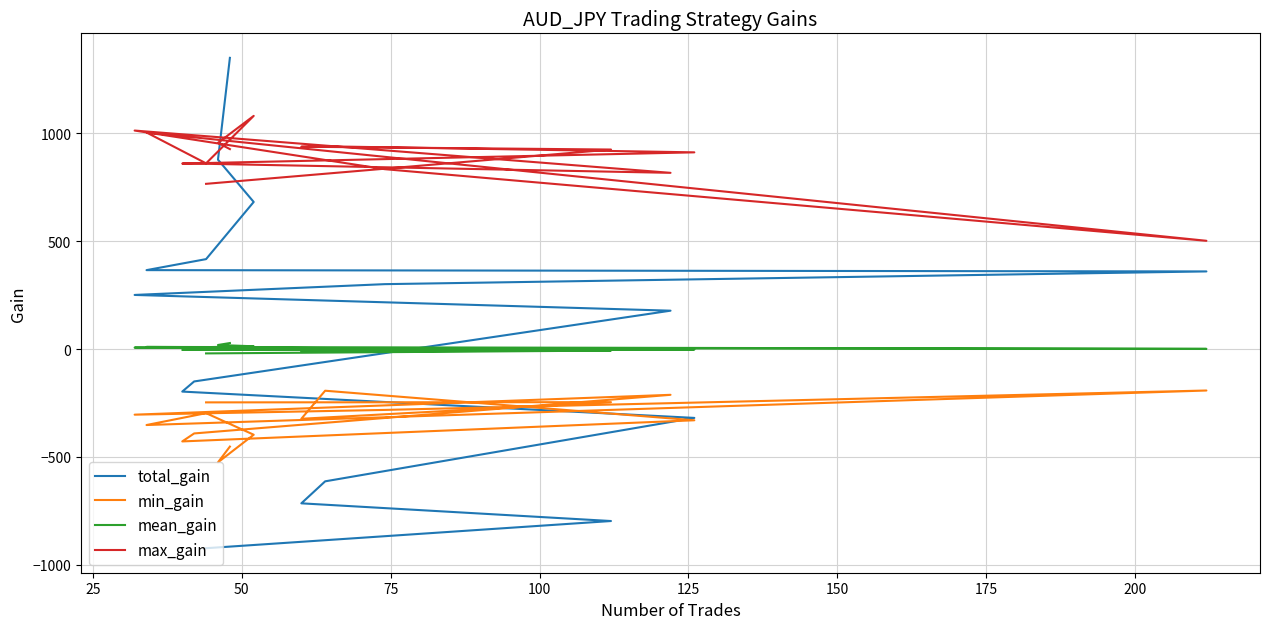

What is the average value of the max_gain series?

887